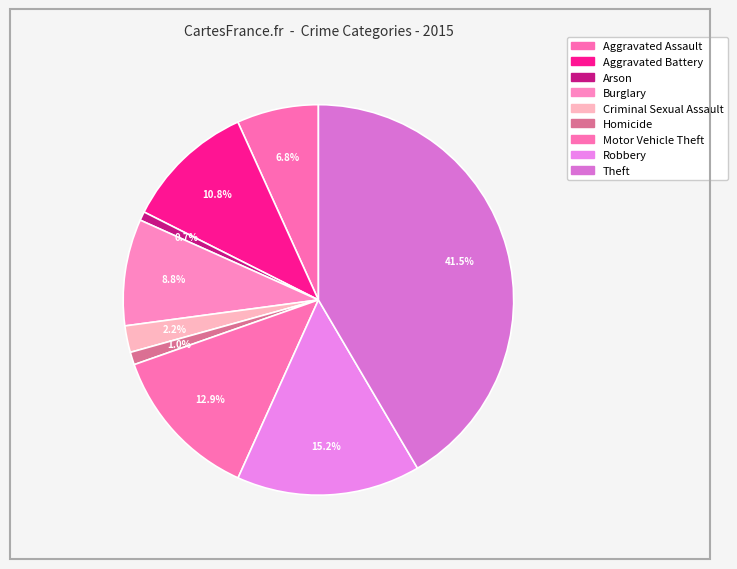

Is there any slice that represents more than half of the pie?

No